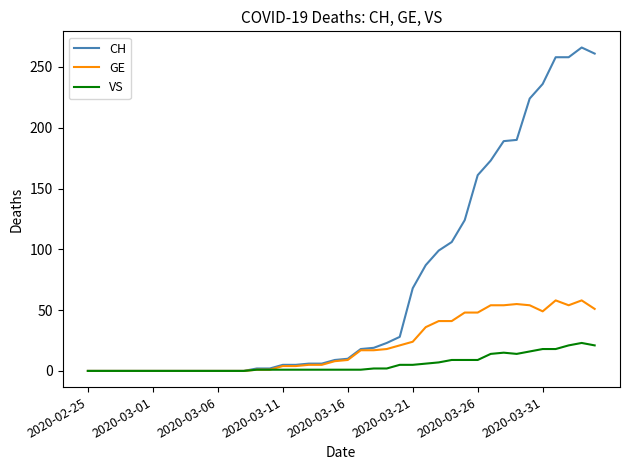

Which series has the largest total across all categories?

CH